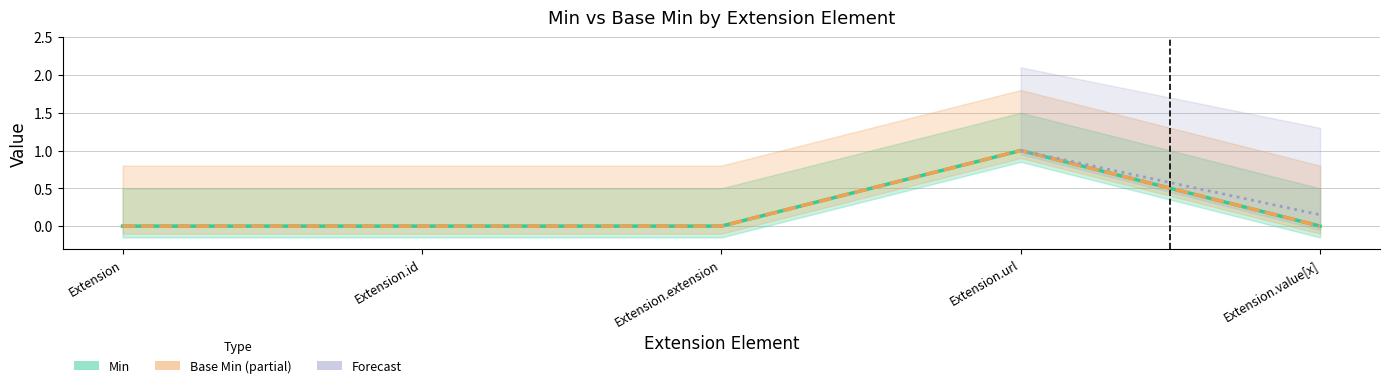

True or false: Min and Base Min intersect in this chart.

False